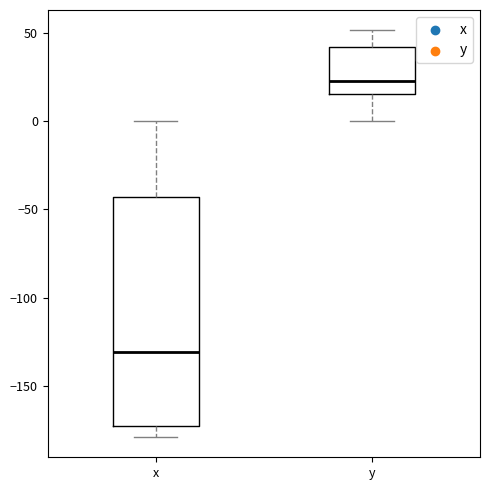

Reading left to right, transcribe this box plot: for each box, give where its median line is, the range the box spans, and where its two whiskers end, as read against the y-axis. The values are not printed on the chart, so give them approximately, as read against the axis.

x: median -130, box -175 to -45, whiskers -180 to 0
y: median 25, box 15 to 40, whiskers 0 to 50